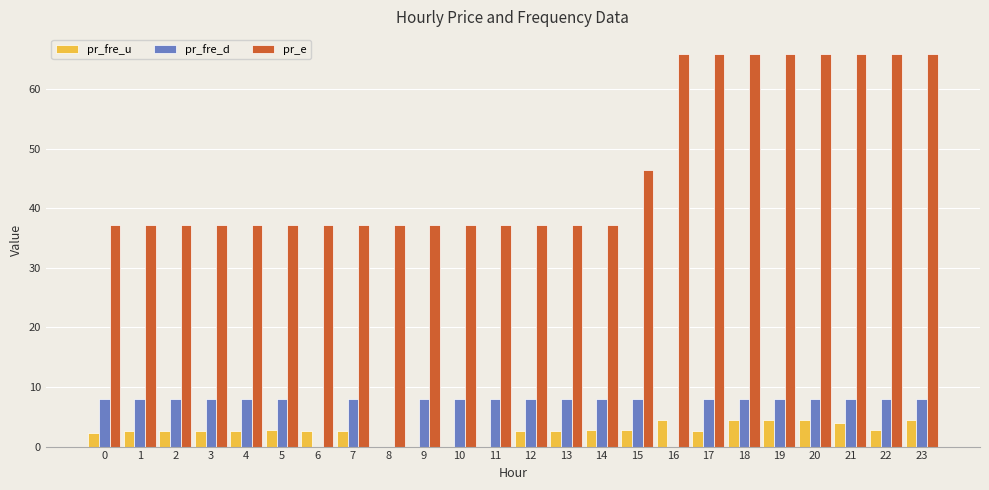

What is the difference between the pr_fre_u values at 13 and 19?

1.8